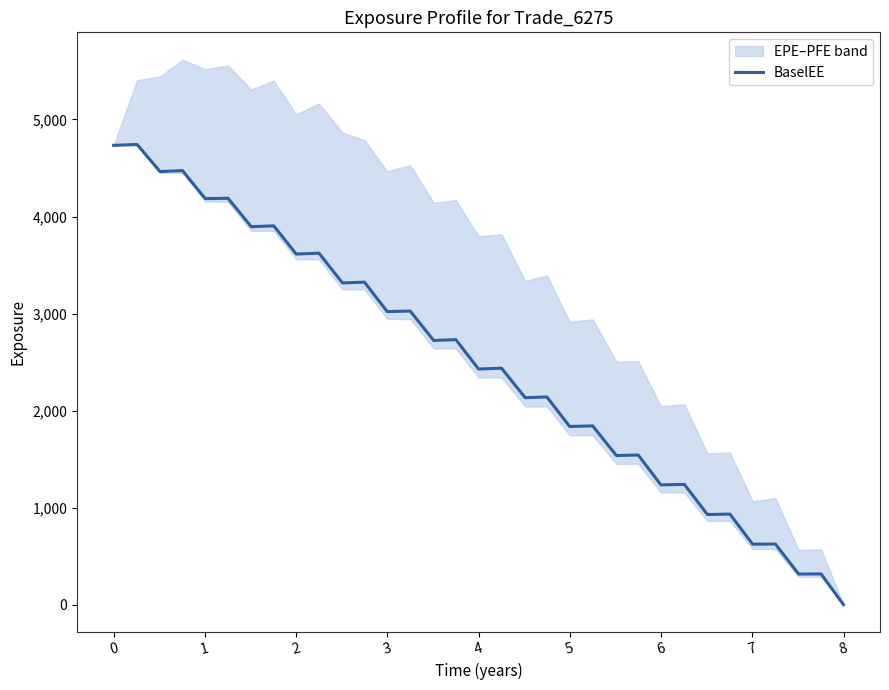

Which has a higher value, 8 or 1?

1